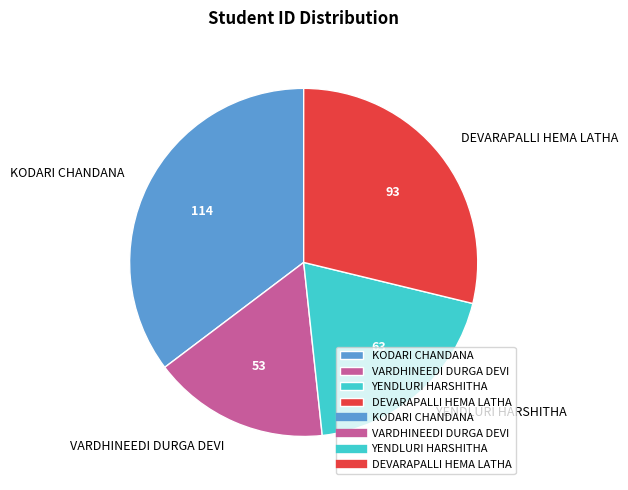

Rank the categories by value from highest to lowest.

KODARI CHANDANA, DEVARAPALLI HEMA LATHA, YENDLURI HARSHITHA, VARDHINEEDI DURGA DEVI